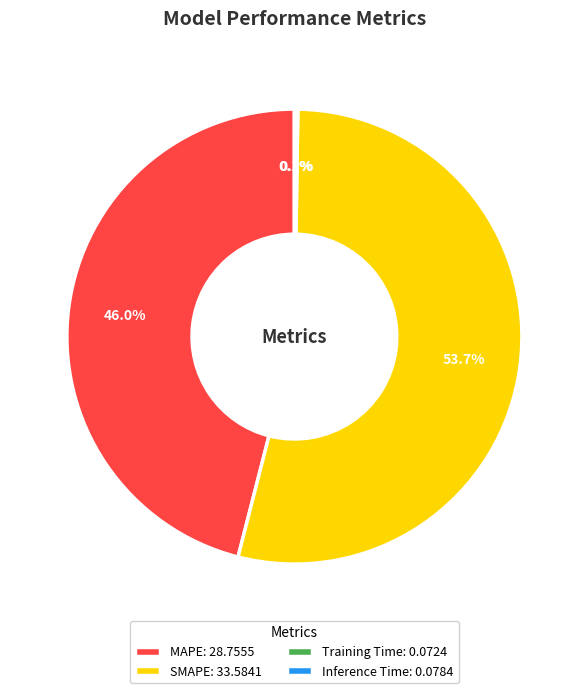

Which category accounts for the majority?

SMAPE